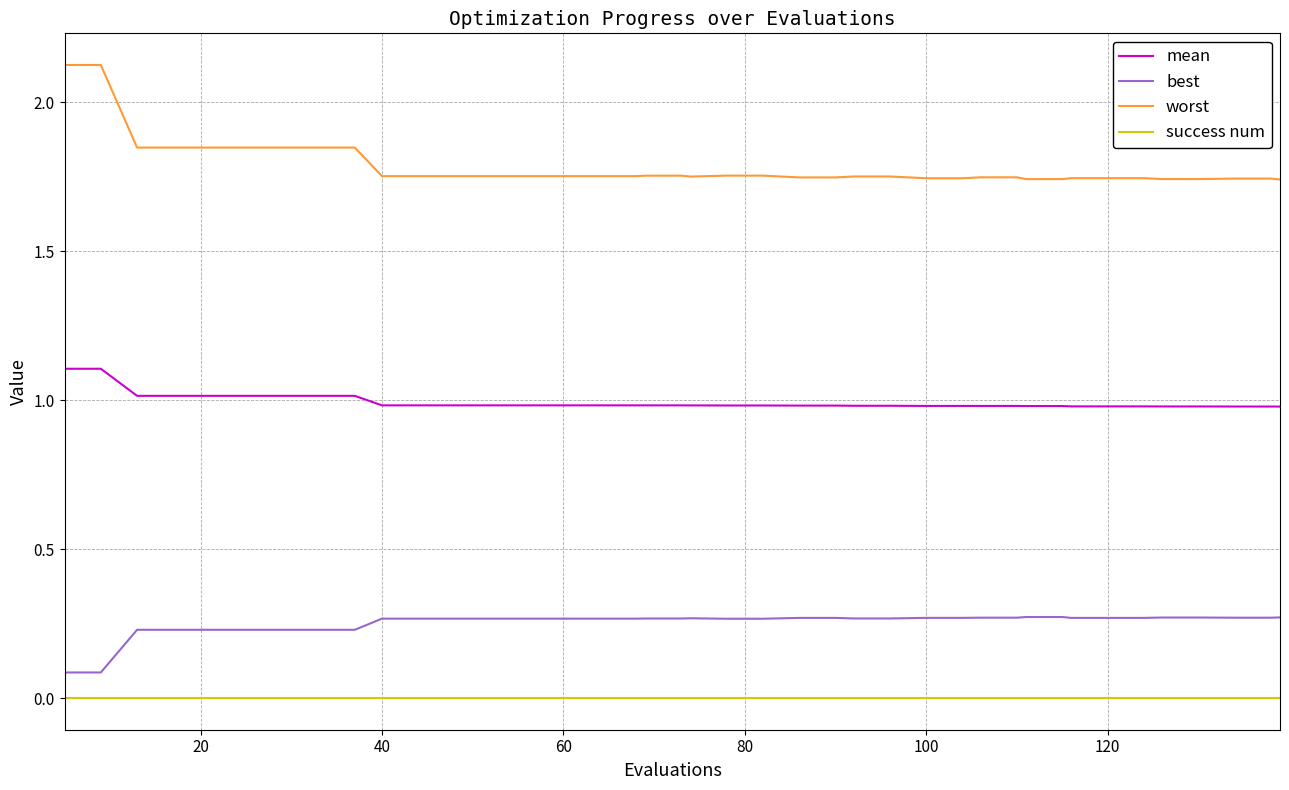

What is the difference between the maximum and minimum values in the mean series?

0.1